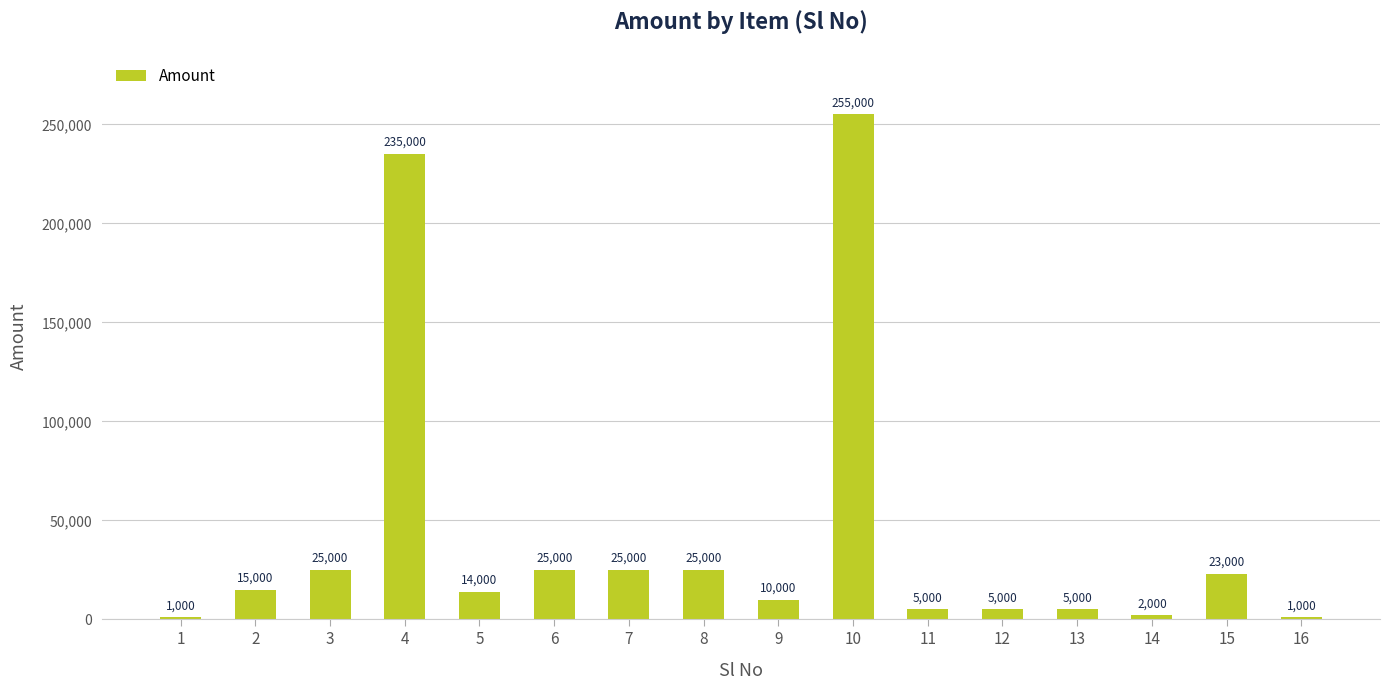

What is the minimum value shown in the chart?

1000